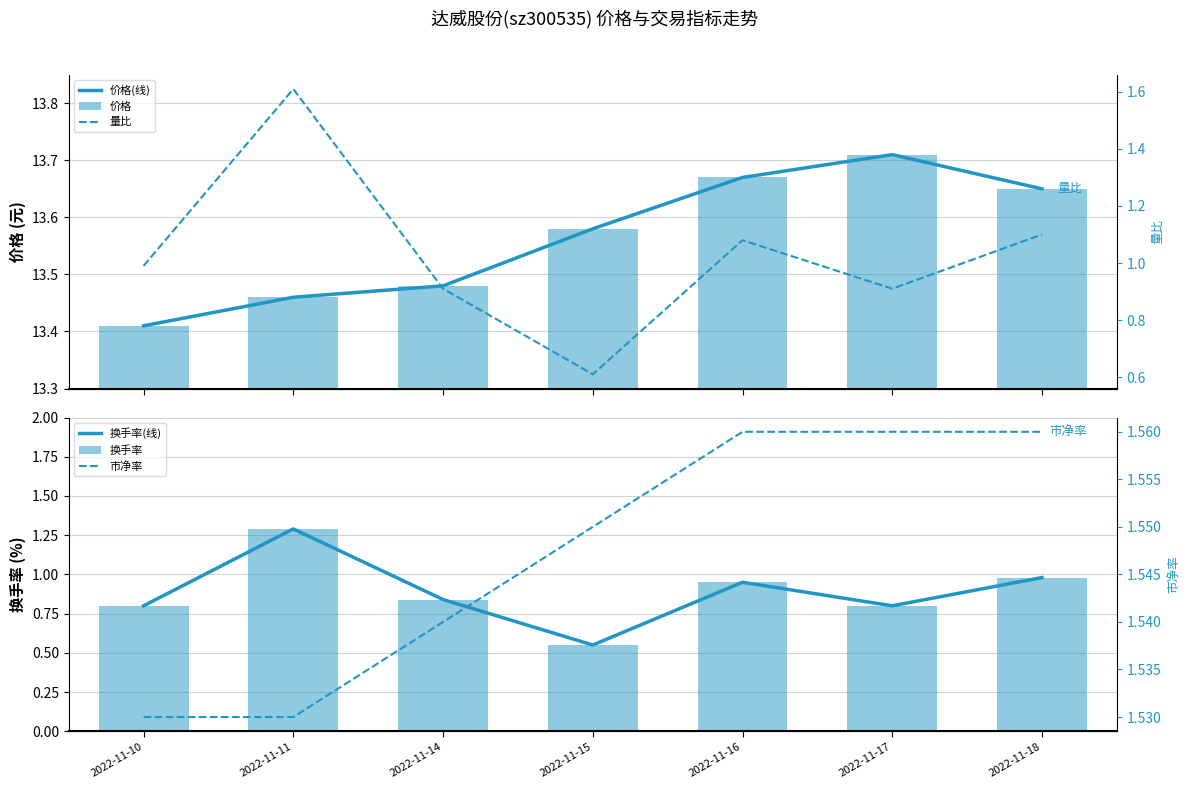

Between 2022-11-10 and 2022-11-16, which is larger?

2022-11-16